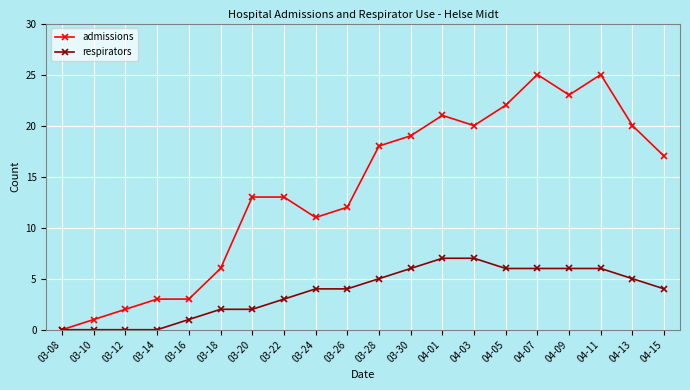

Reading left to right, list all the values displayed in this chart.

admissions: 0	1	2	3	3	6	13	13	11	12	18	19	21	20	22	25	23	25	20	17
respirators: 0	0	0	0	1	2	2	3	4	4	5	6	7	7	6	6	6	6	5	4